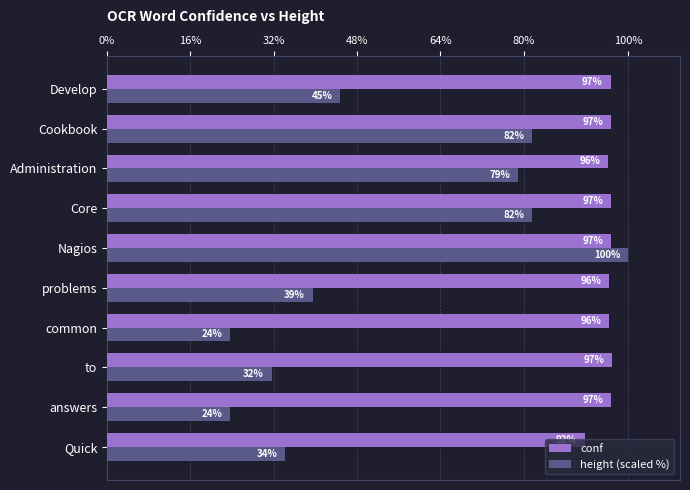

Is it true that height (scaled %) equals 128.2 at Core?

False